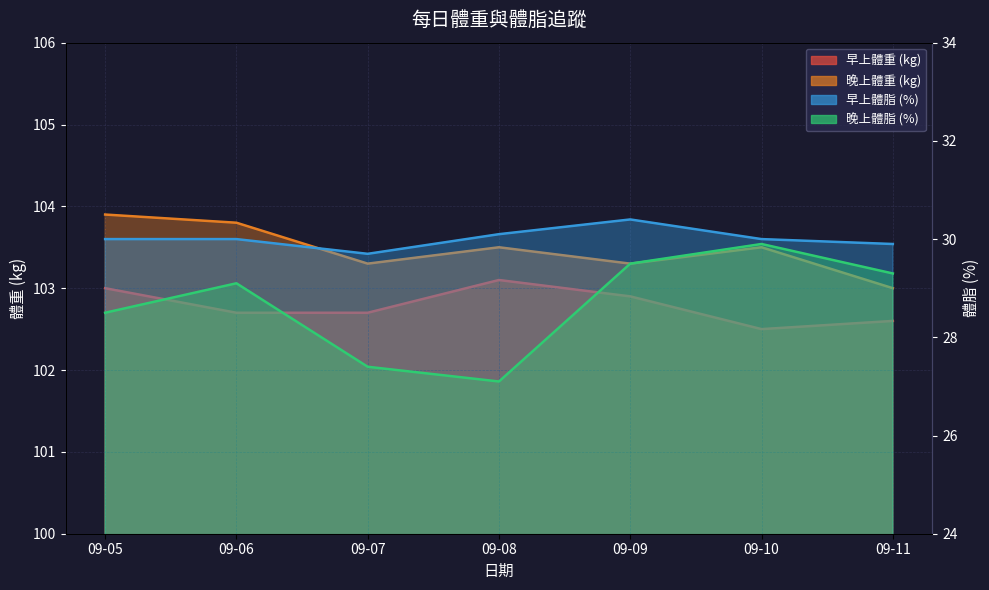

True or false: 晚上體重 (kg) and 早上體重 (kg) intersect in this chart.

False